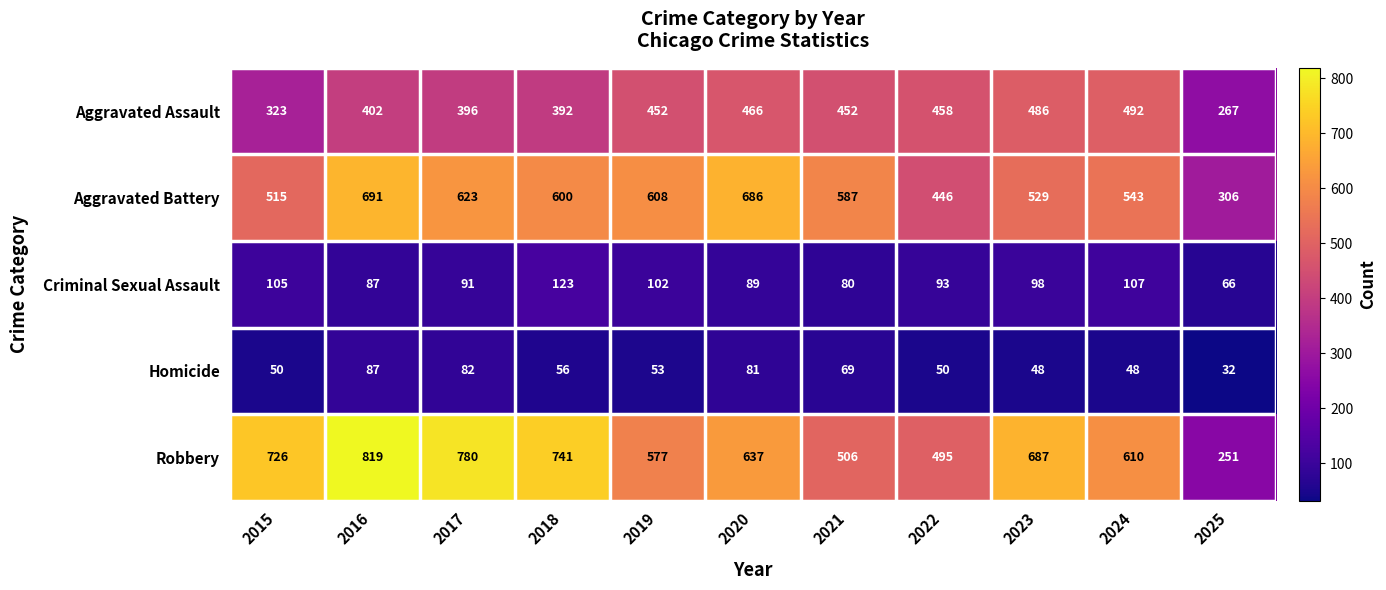

True or false: Aggravated Battery has a value of 126 at 2017.

False